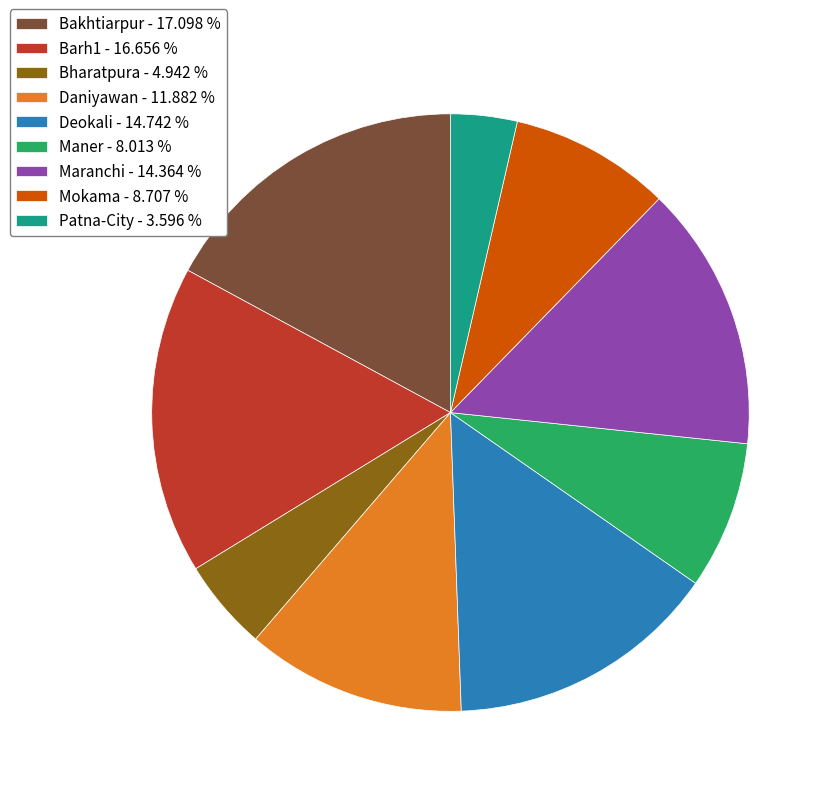

Which slice is the smallest?

Patna-City